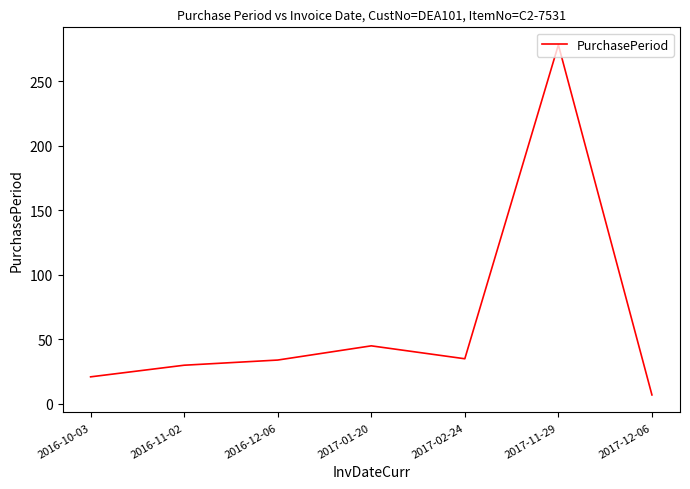

What is the change in value from 2016-12-06 to 2017-02-24?

+1